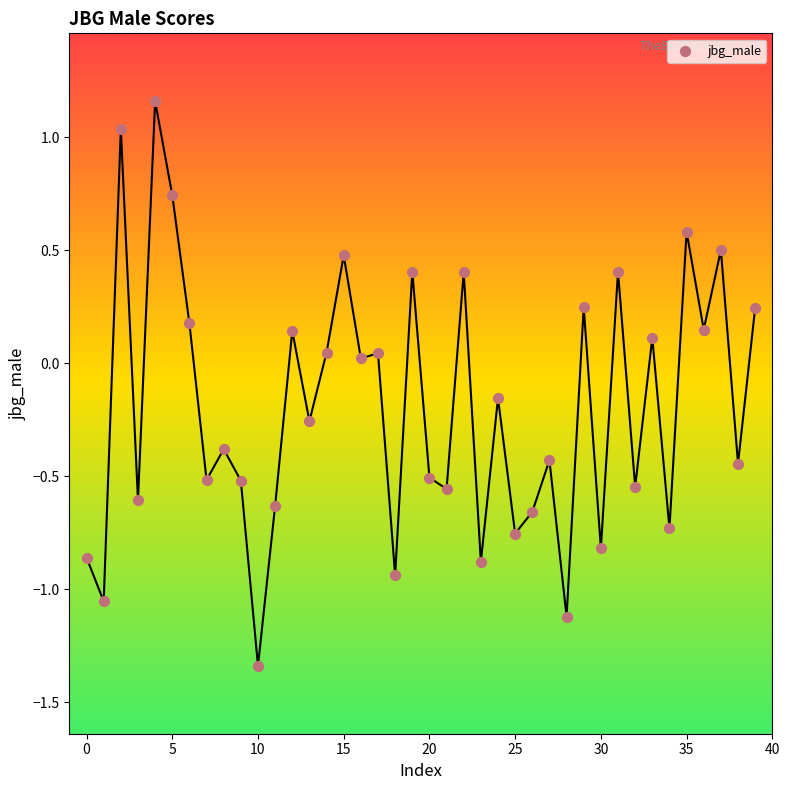

What is the range of Y values (max minus min)?

2.5